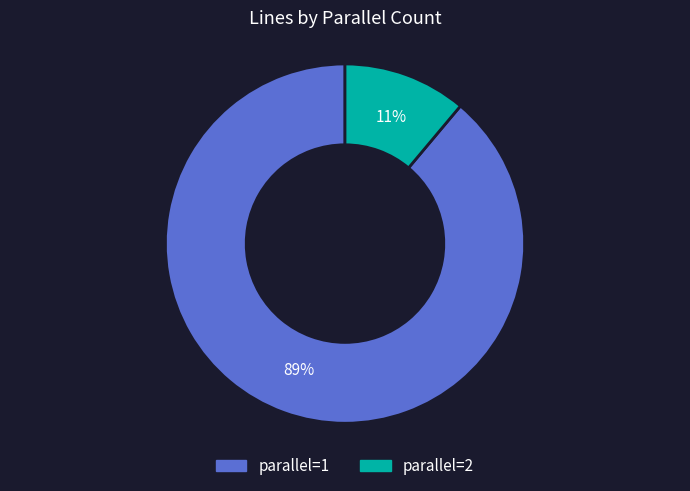

What percentage is the parallel=2 slice, to the nearest percent?

11%